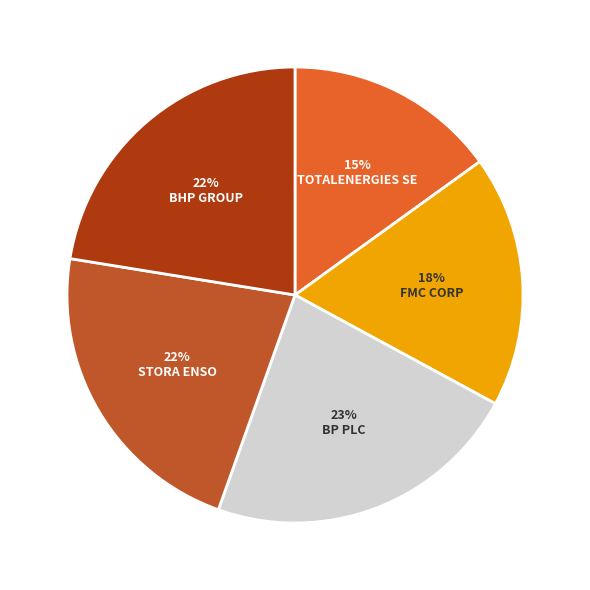

Does BHP GROUP account for over 50% of the chart?

No